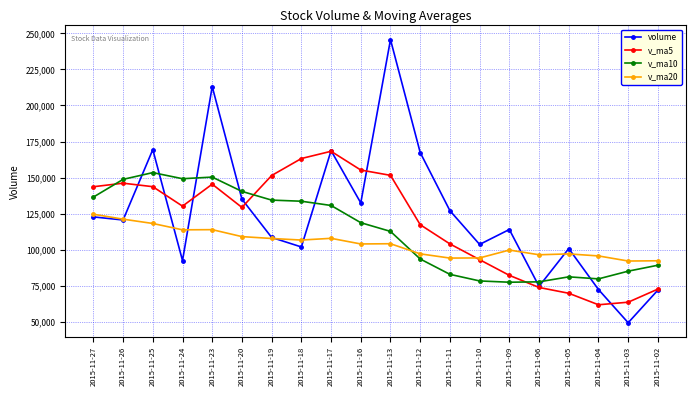

What is the difference between the maximum and minimum values in the v_ma5 series?

106506.1